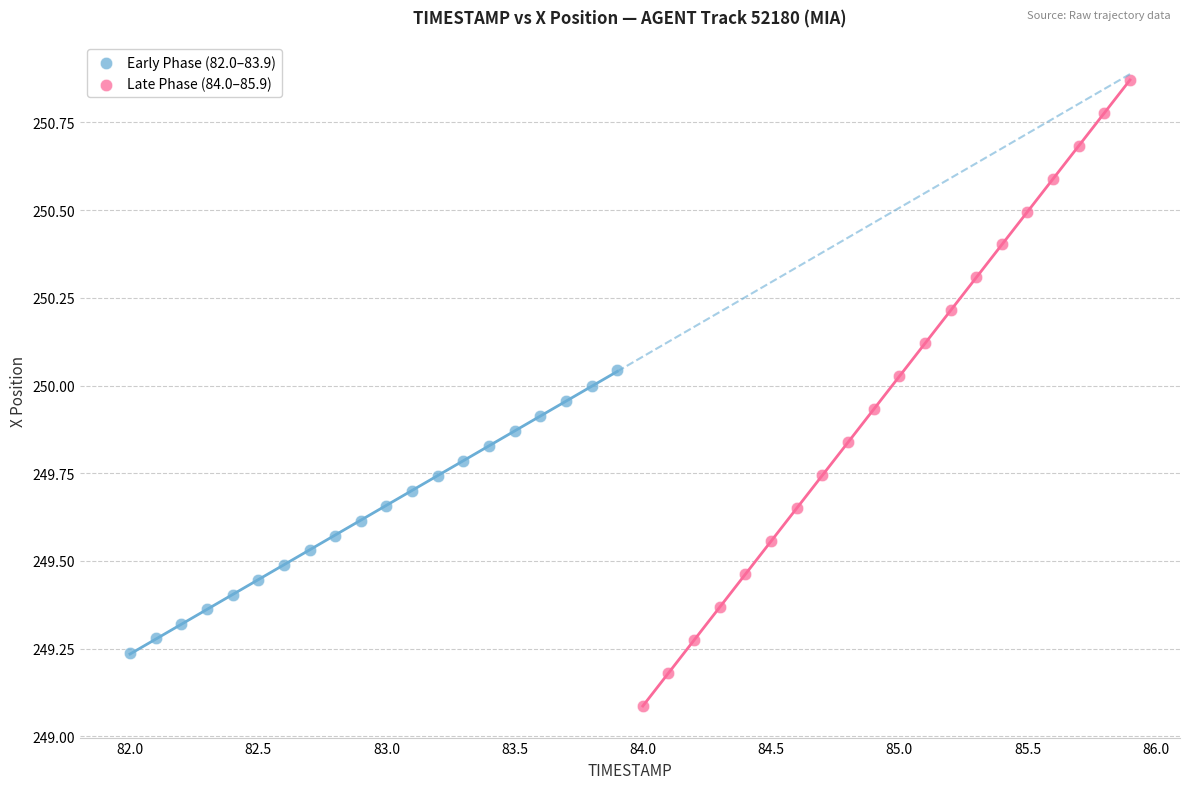

Which series reaches the minimum Y coordinate?

Late Phase (84.0–85.9)